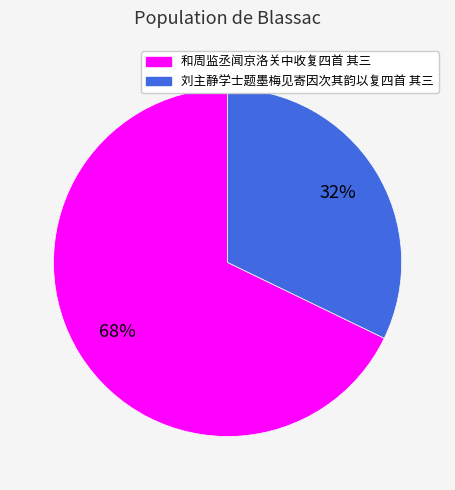

Between 和周监丞闻京洛关中收复四首 其三 and 刘主静学士题墨梅见寄因次其韵以复四首 其三, which is larger?

和周监丞闻京洛关中收复四首 其三